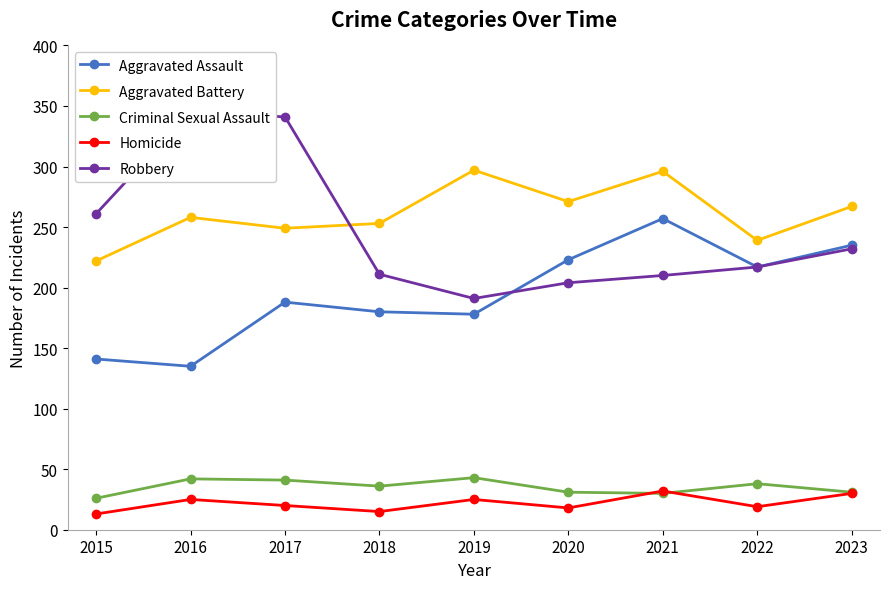

What is the maximum value for Aggravated Battery?

297